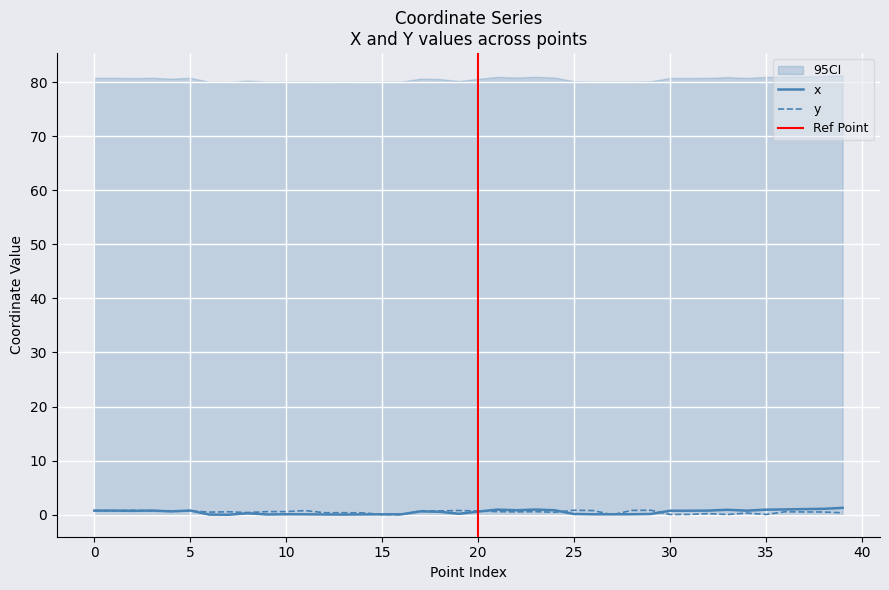

Reading left to right, extract all data points from this chart.

x: 0.8	0.8	0.7	0.8	0.6	0.8	0.0	0.0	0.3	0.0	0.1	0.1	0.0	0.0	0.1	0.1	0.1	0.6	0.6	0.2	0.6	0.9	0.8	1.0	0.8	0.1	0.1	0.1	0.1	0.1	0.7	0.7	0.8	0.9	0.8	0.9	1.0	1.0	1.1	1.3
y: 0.7	0.7	0.8	0.7	0.7	0.7	0.5	0.5	0.4	0.6	0.6	0.8	0.4	0.4	0.3	0.0	0.0	0.7	0.7	0.8	0.7	0.6	0.5	0.6	0.5	0.8	0.8	0.0	0.8	0.8	0.1	0.1	0.2	0.0	0.3	0.0	0.5	0.5	0.5	0.4